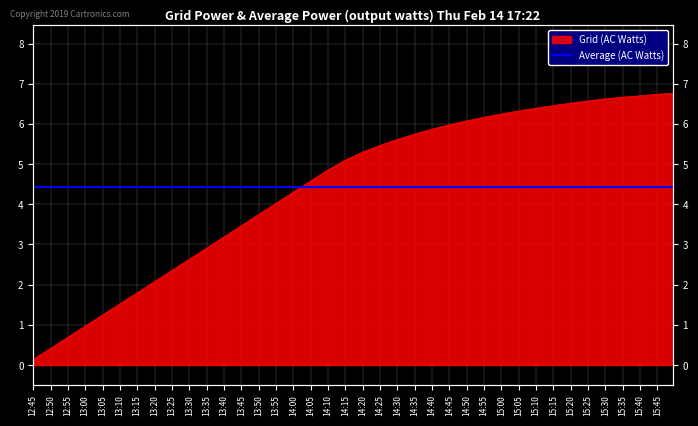

Which label corresponds to the smallest value in the chart?

12:45